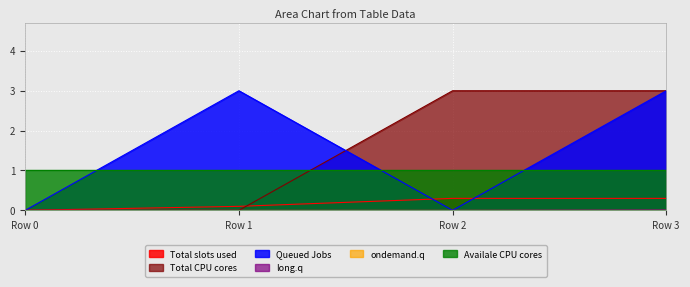

Is the value of Total CPU cores at Row 2 greater than the value of Total slots used at Row 3?

Yes